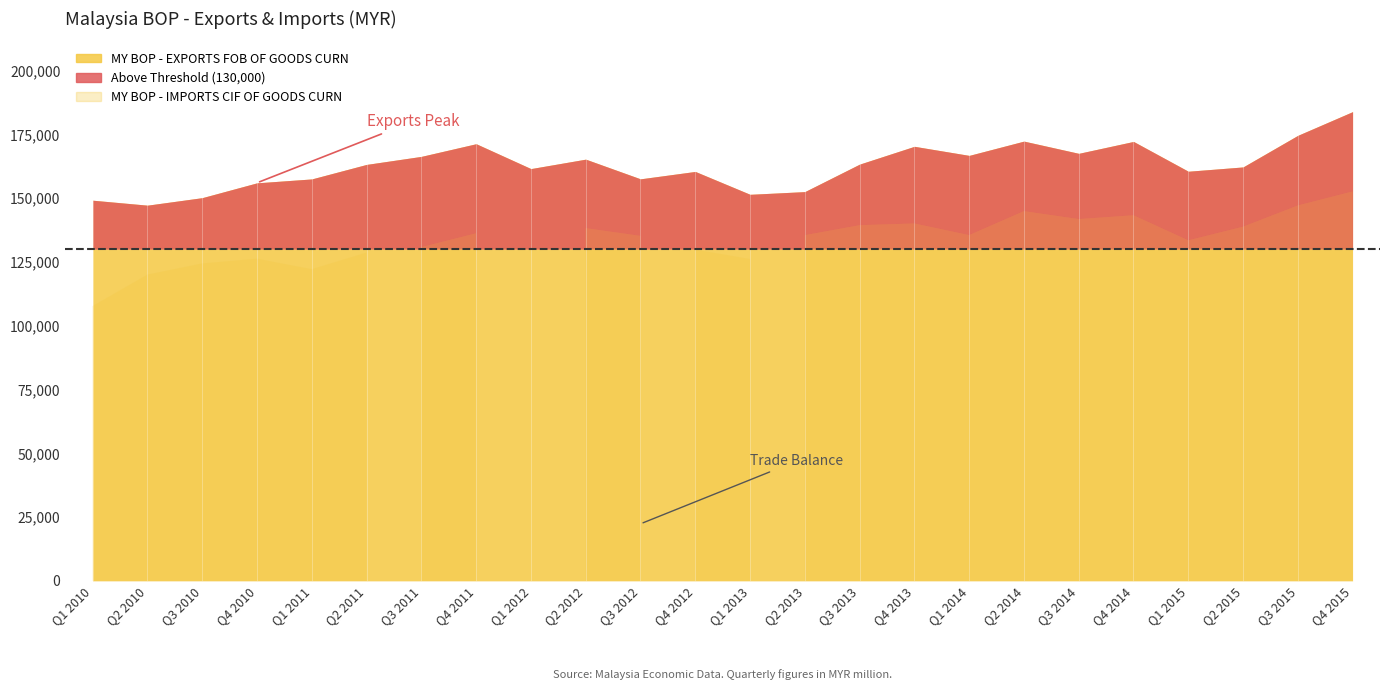

What is the highest value of the MY BOP - EXPORTS FOB OF GOODS CURN series?

183903